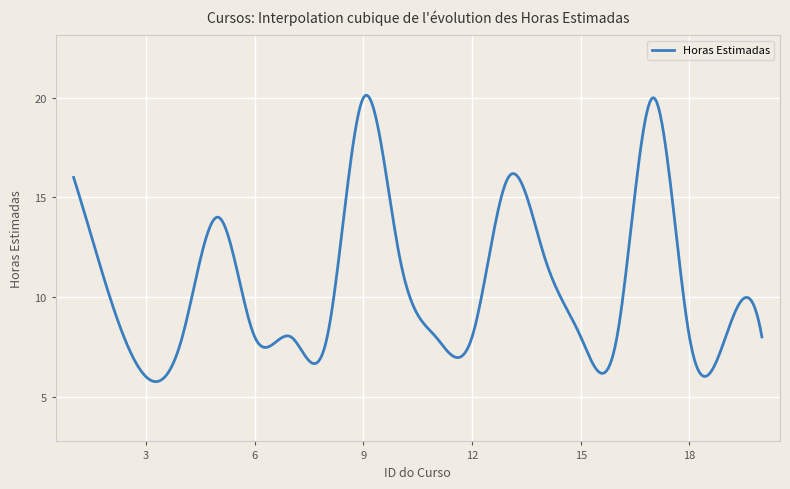

What is the difference between the maximum and minimum values?

14.4